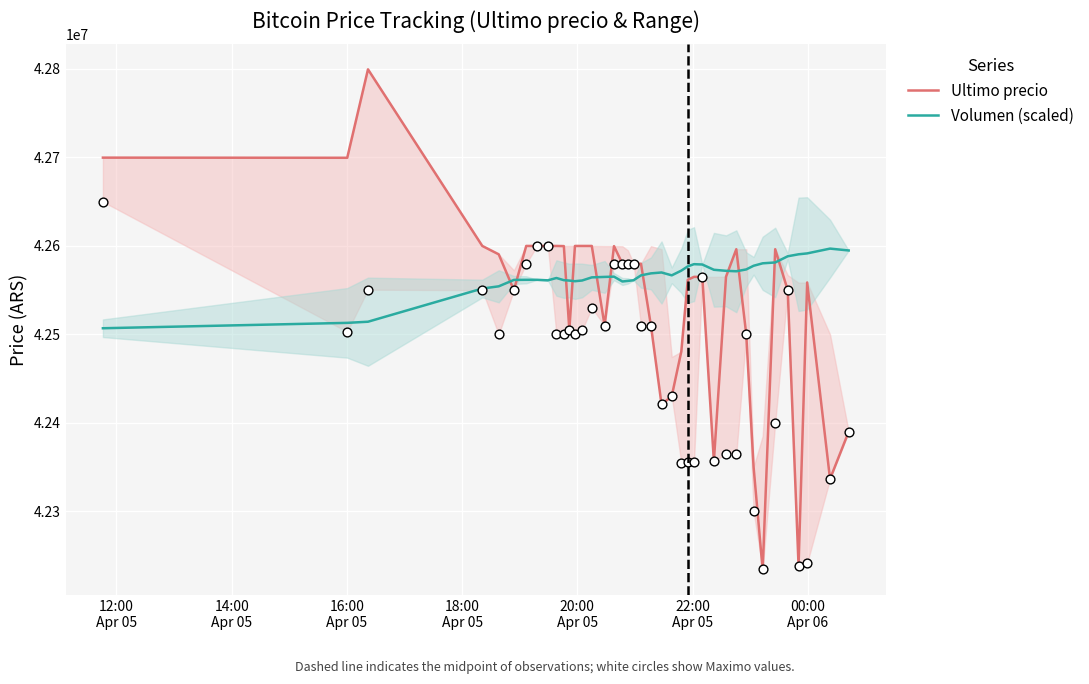

Which series has the largest total across all categories?

Volumen (scaled)